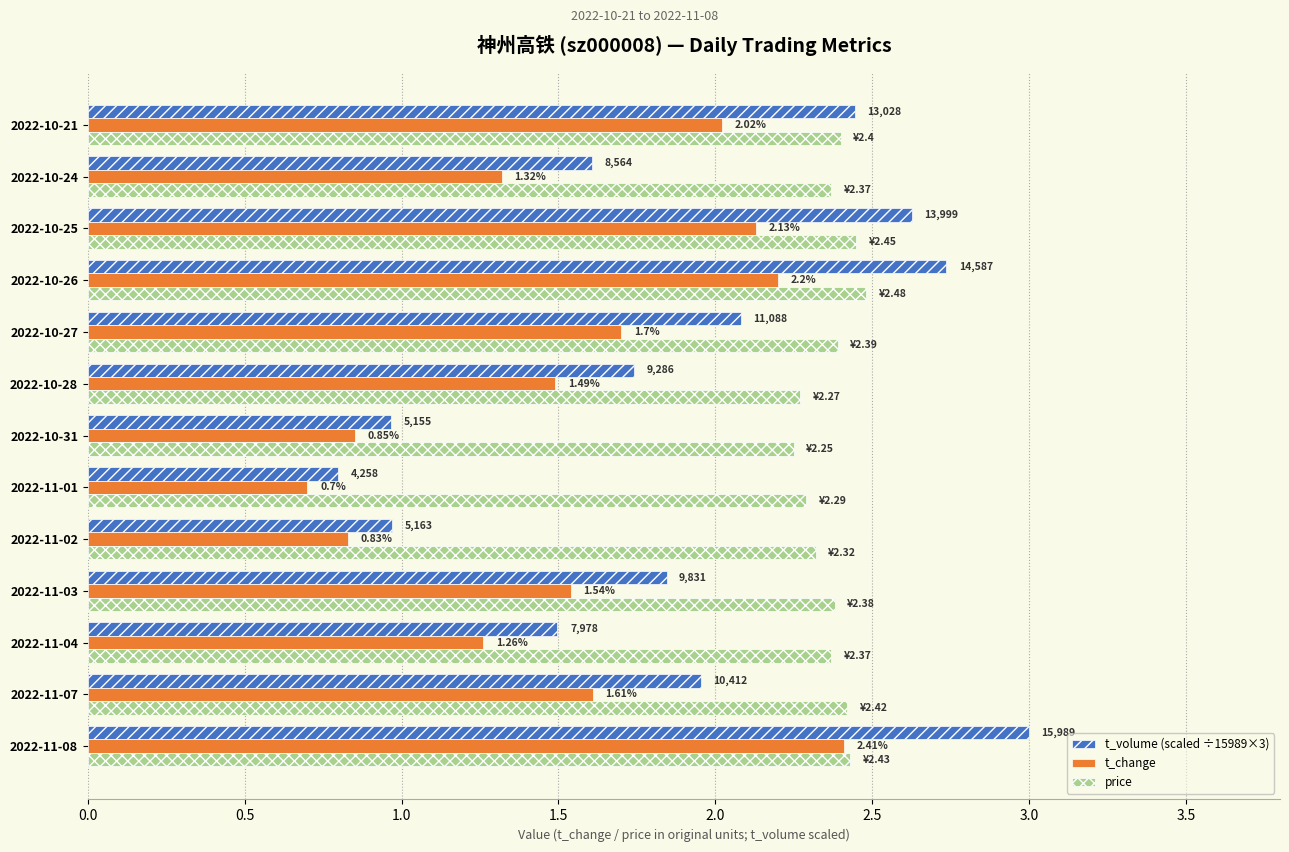

Which label corresponds to the smallest value in the chart?

2022-11-01